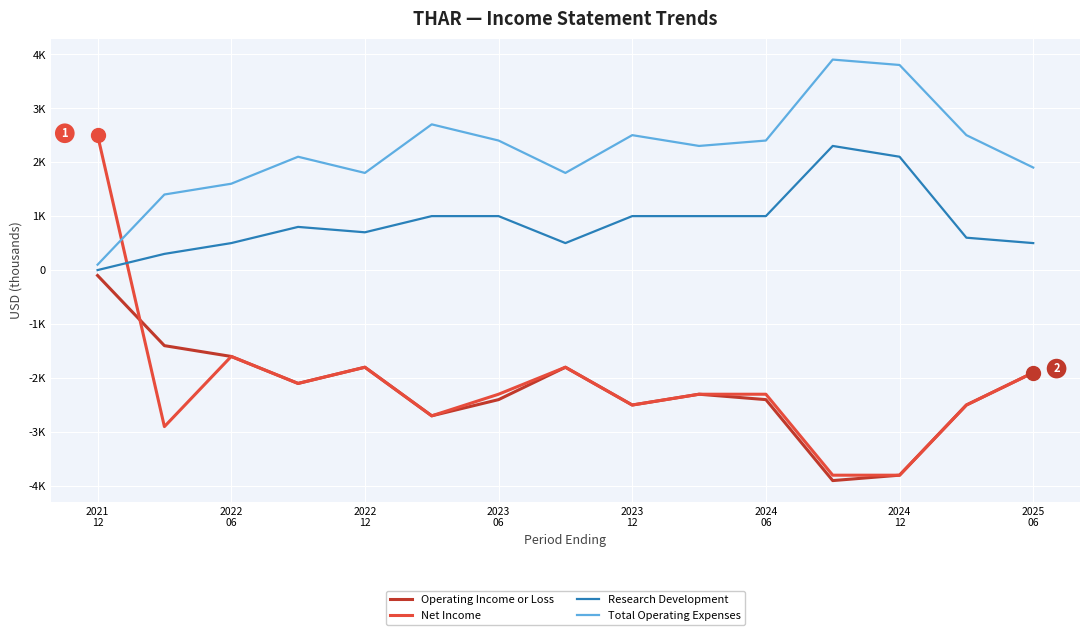

Does the chart display data point markers on the line(s)?

No